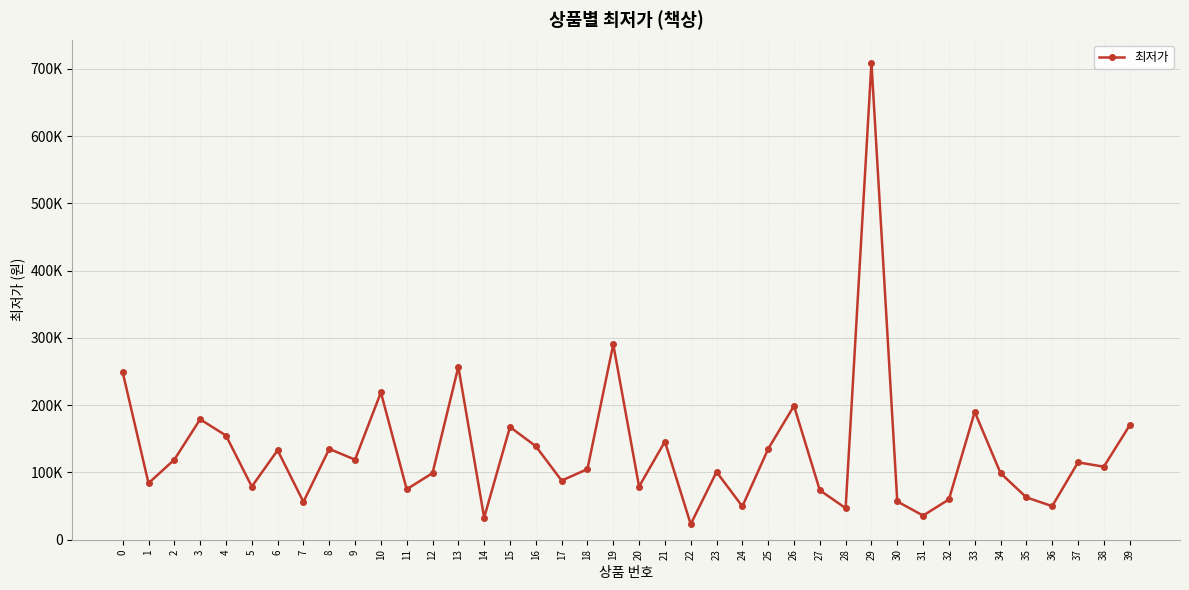

True or false: the data has more than 0 interior local peaks.

True